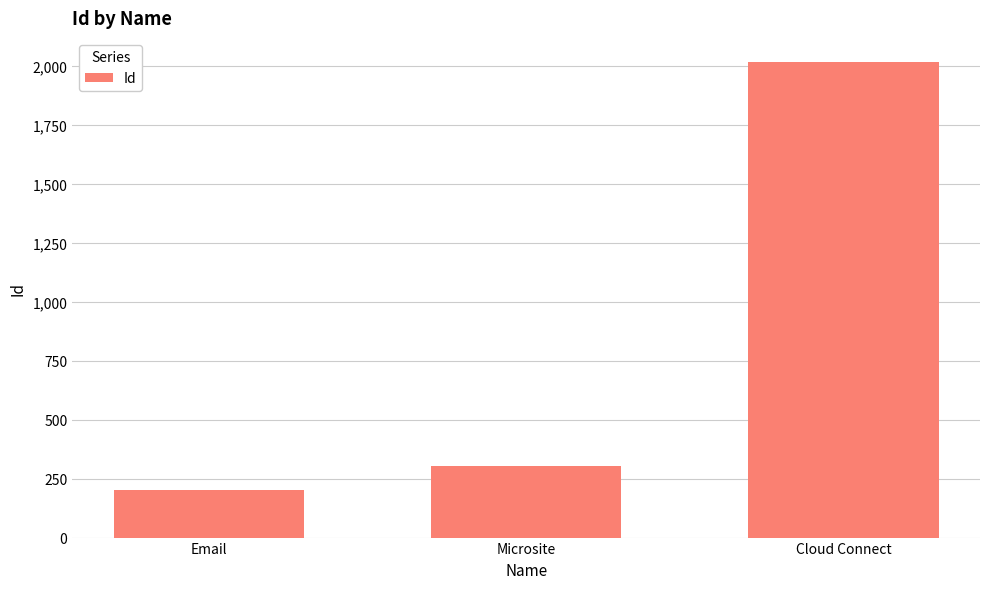

True or false: the data shows 2731 at Cloud Connect.

False